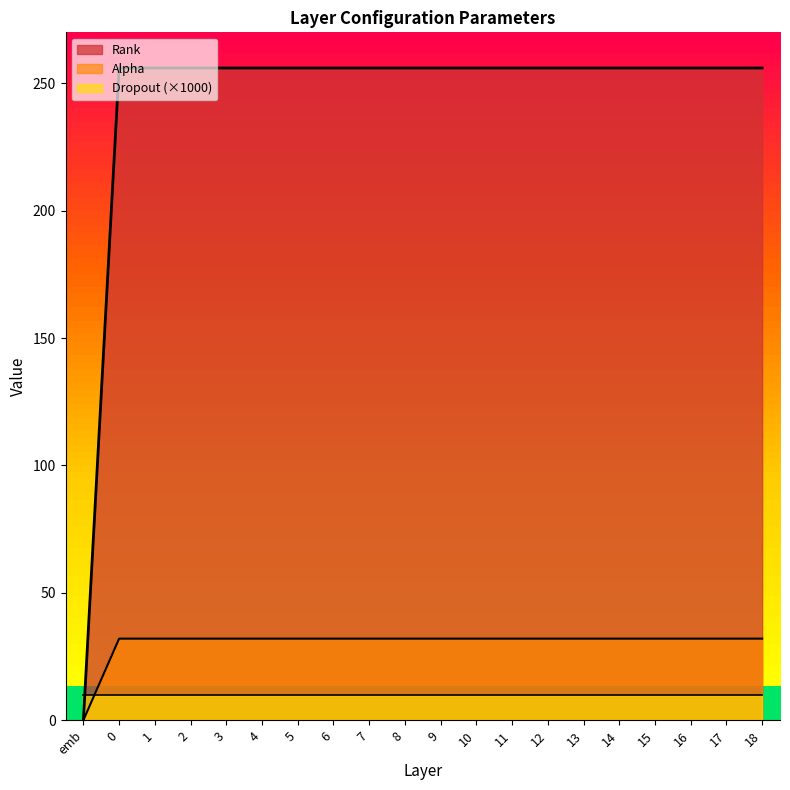

True or false: Rank and Alpha intersect in this chart.

False